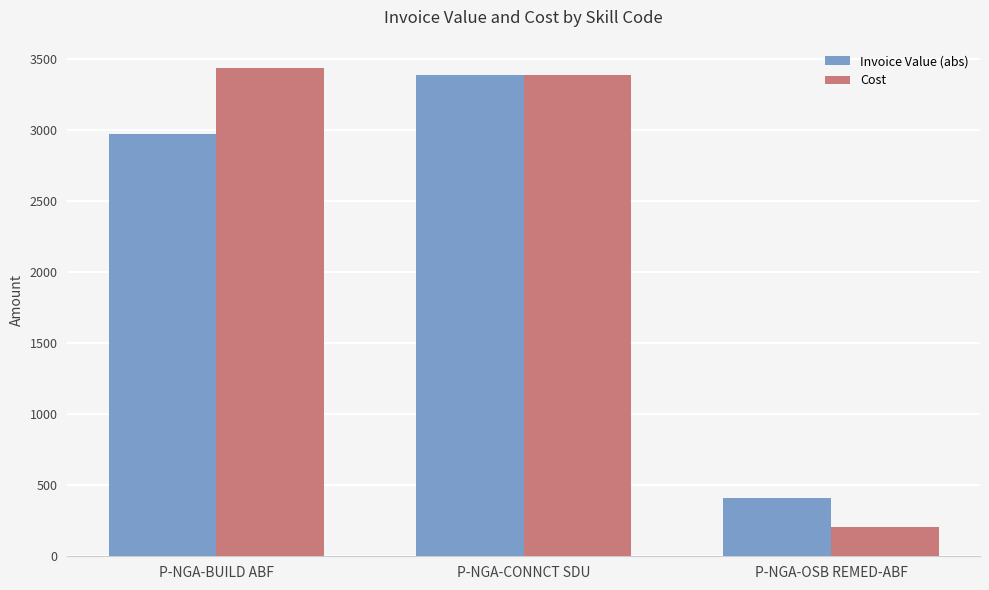

What is the approximate value of Invoice Value (abs) at P-NGA-CONNCT SDU?

3387.8